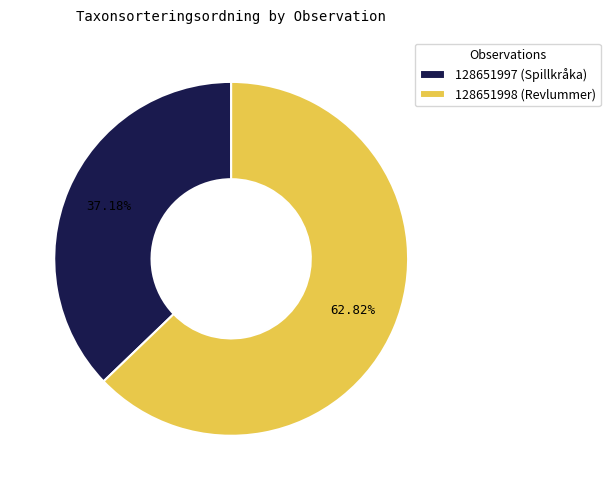

How many segments does this pie chart have?

2